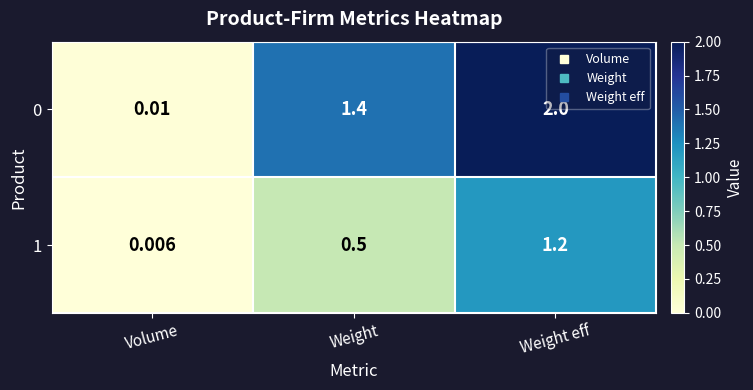

Which label corresponds to the smallest value in the chart?

Volume